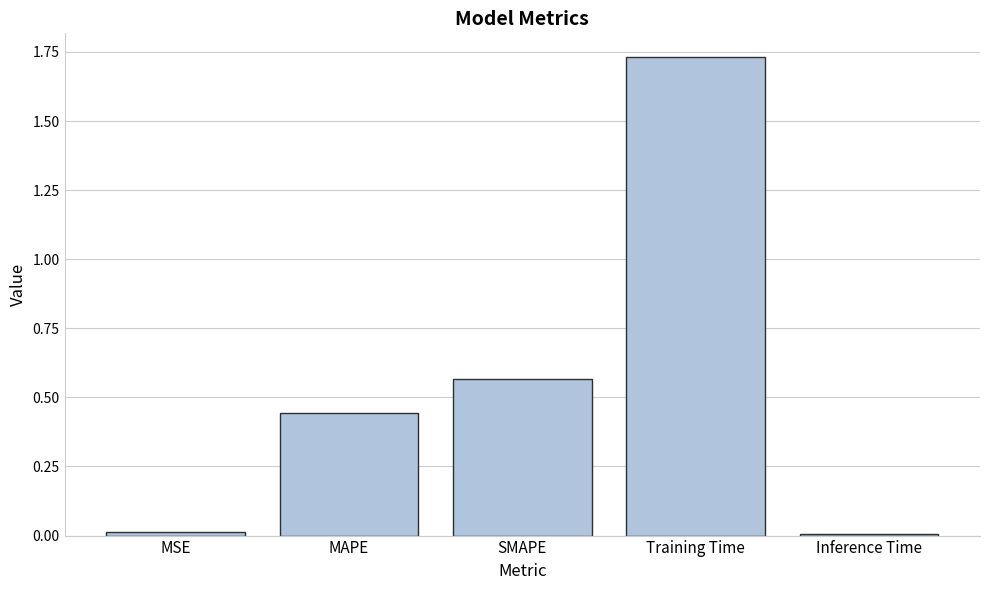

Does the chart contain any negative values?

No